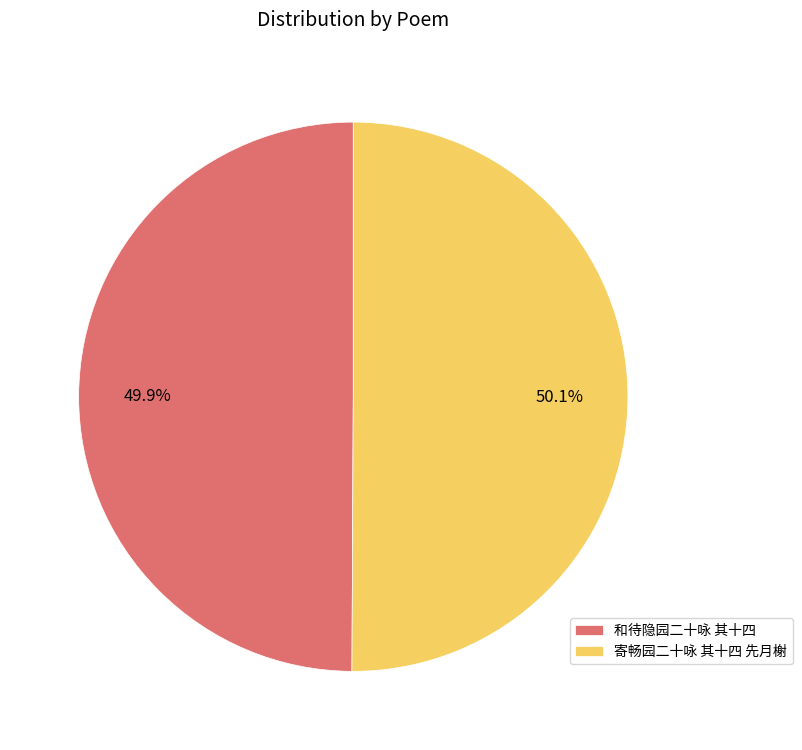

To the nearest percent, what portion does 和待隐园二十咏 其十四 represent?

50%